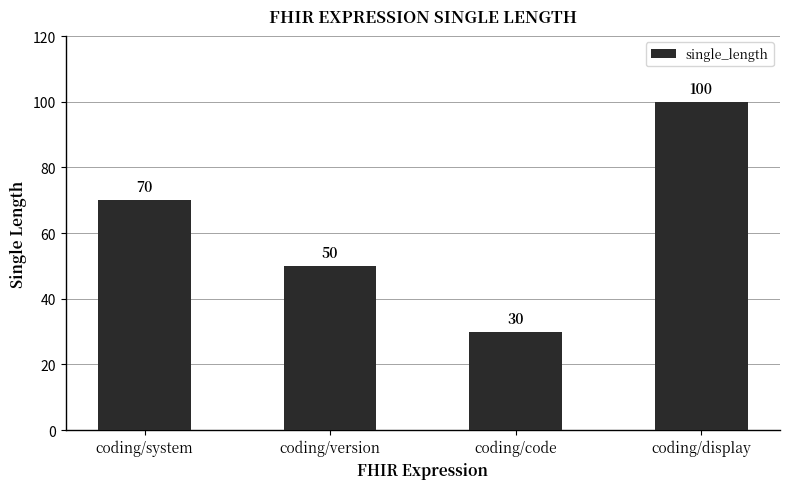

How many bars are there in total?

4